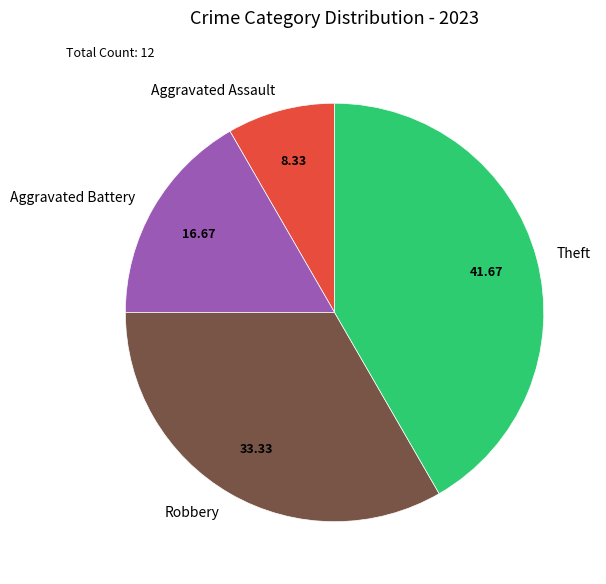

Is the sum of Aggravated Battery and Aggravated Assault greater than half?

No